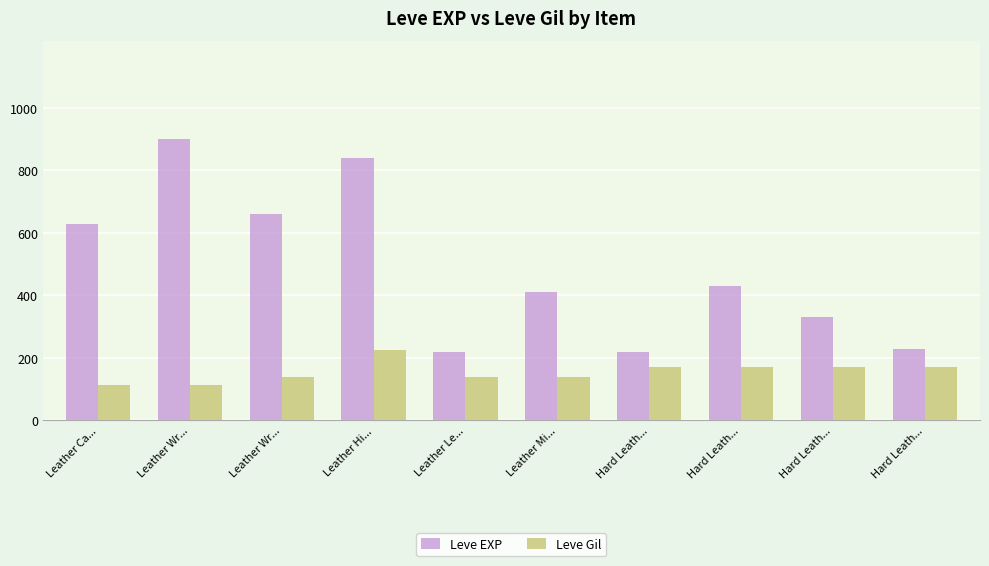

Which category has the highest value across all series?

Leather Wr...